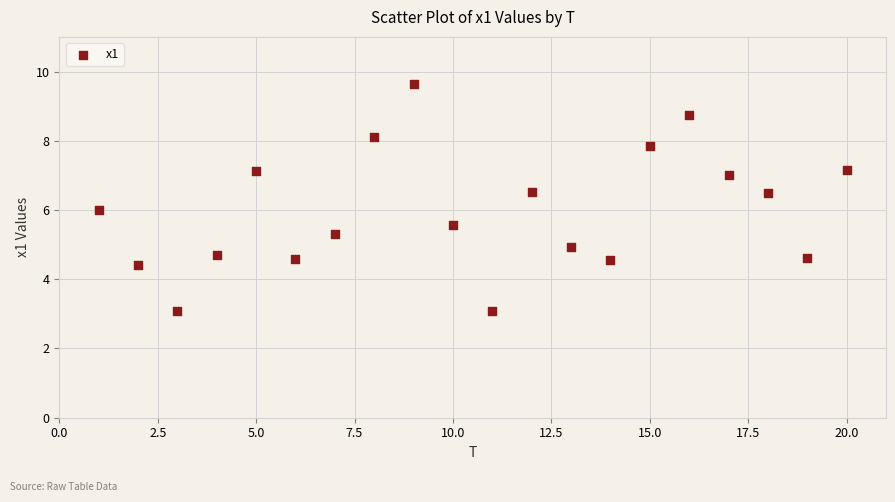

What is the range of X values (max minus min)?

19.0